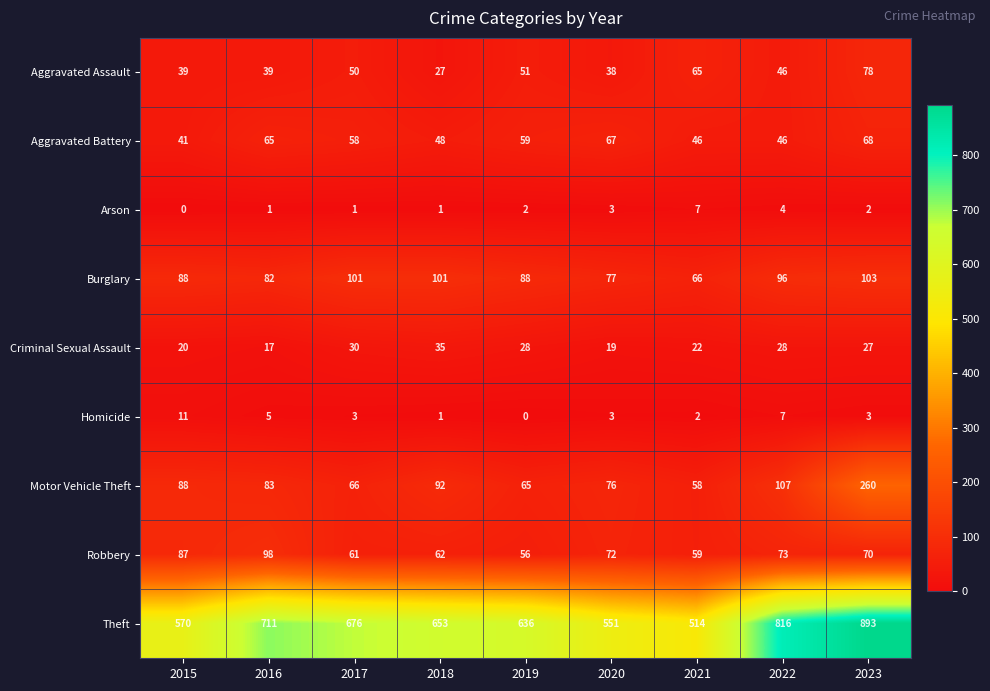

How many distinct data groups are displayed?

9